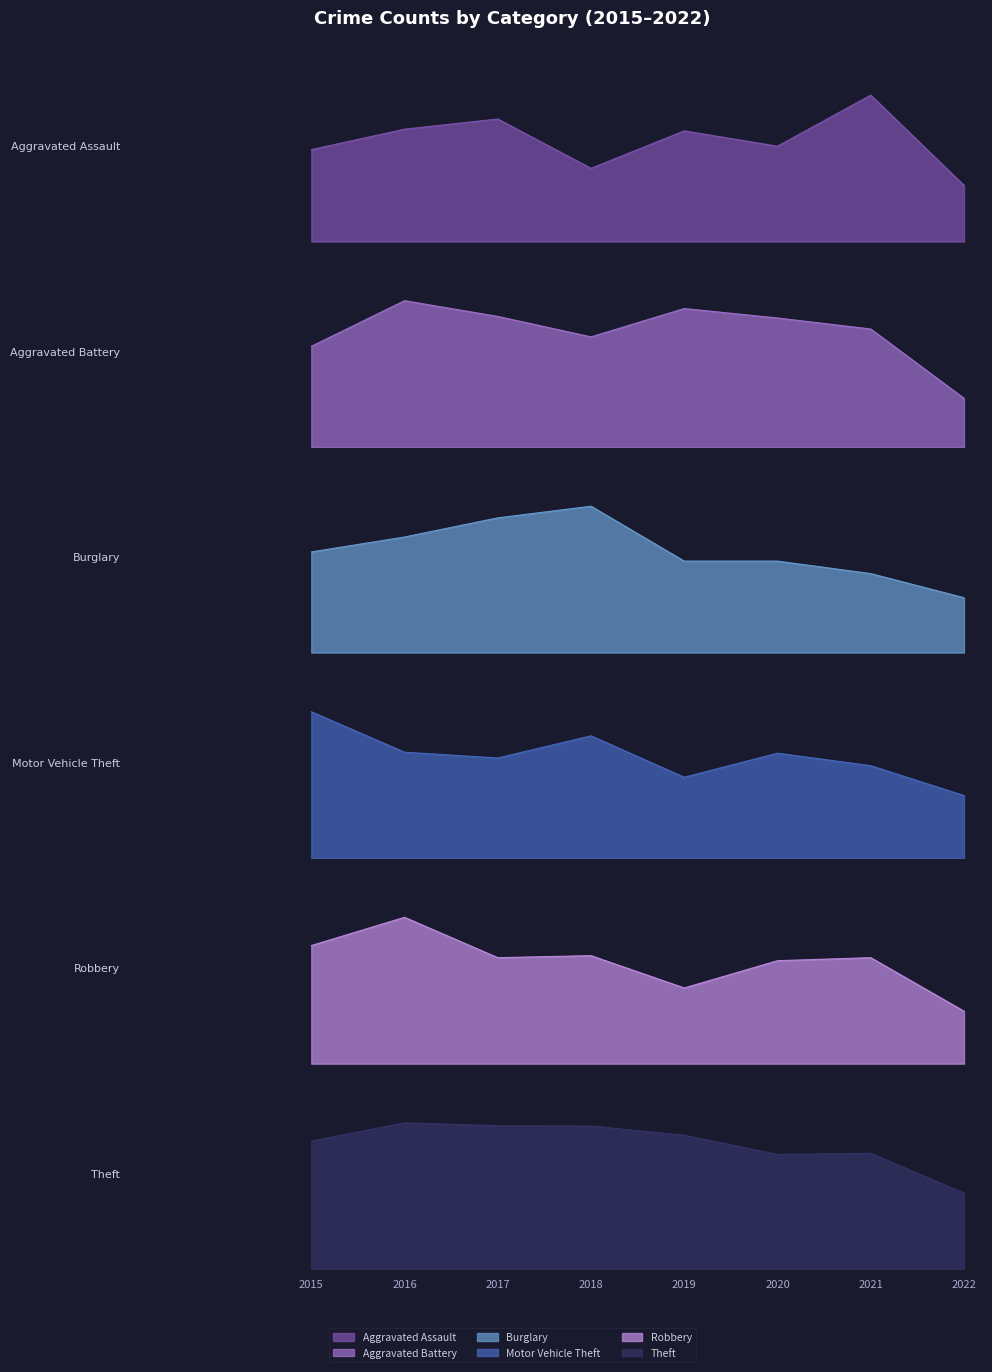

At which category is the sum across all series the highest?

2016